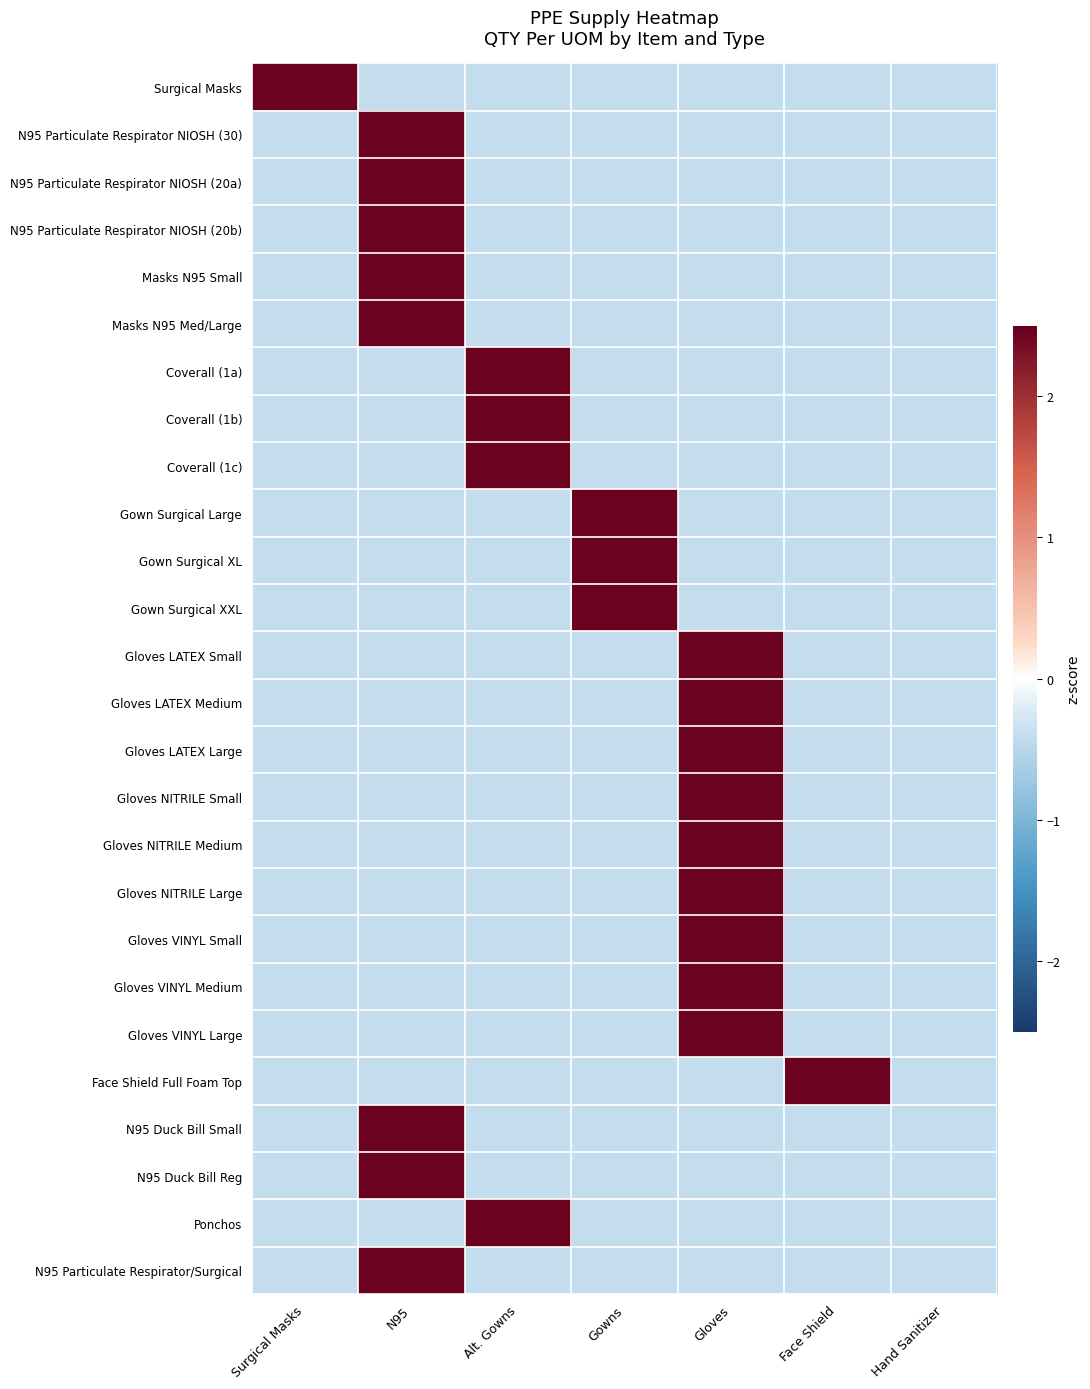

Reading left to right, list all the values displayed in this chart.

Surgical Masks: Surgical Masks=2.4	N95=-0.4	Alt. Gowns=-0.4	Gowns=-0.4	Gloves=-0.4	Face Shield=-0.4	Hand Sanitizer=-0.4
N95 Particulate Respirator NIOSH (30): Surgical Masks=-0.4	N95=2.4	Alt. Gowns=-0.4	Gowns=-0.4	Gloves=-0.4	Face Shield=-0.4	Hand Sanitizer=-0.4
N95 Particulate Respirator NIOSH (20a): Surgical Masks=-0.4	N95=2.4	Alt. Gowns=-0.4	Gowns=-0.4	Gloves=-0.4	Face Shield=-0.4	Hand Sanitizer=-0.4
N95 Particulate Respirator NIOSH (20b): Surgical Masks=-0.4	N95=2.4	Alt. Gowns=-0.4	Gowns=-0.4	Gloves=-0.4	Face Shield=-0.4	Hand Sanitizer=-0.4
Masks N95 Small: Surgical Masks=-0.4	N95=2.4	Alt. Gowns=-0.4	Gowns=-0.4	Gloves=-0.4	Face Shield=-0.4	Hand Sanitizer=-0.4
Masks N95 Med/Large: Surgical Masks=-0.4	N95=2.4	Alt. Gowns=-0.4	Gowns=-0.4	Gloves=-0.4	Face Shield=-0.4	Hand Sanitizer=-0.4
Coverall (1a): Surgical Masks=-0.4	N95=-0.4	Alt. Gowns=2.4	Gowns=-0.4	Gloves=-0.4	Face Shield=-0.4	Hand Sanitizer=-0.4
Coverall (1b): Surgical Masks=-0.4	N95=-0.4	Alt. Gowns=2.4	Gowns=-0.4	Gloves=-0.4	Face Shield=-0.4	Hand Sanitizer=-0.4
Coverall (1c): Surgical Masks=-0.4	N95=-0.4	Alt. Gowns=2.4	Gowns=-0.4	Gloves=-0.4	Face Shield=-0.4	Hand Sanitizer=-0.4
Gown Surgical Large: Surgical Masks=-0.4	N95=-0.4	Alt. Gowns=-0.4	Gowns=2.4	Gloves=-0.4	Face Shield=-0.4	Hand Sanitizer=-0.4
Gown Surgical XL: Surgical Masks=-0.4	N95=-0.4	Alt. Gowns=-0.4	Gowns=2.4	Gloves=-0.4	Face Shield=-0.4	Hand Sanitizer=-0.4
Gown Surgical XXL: Surgical Masks=-0.4	N95=-0.4	Alt. Gowns=-0.4	Gowns=2.4	Gloves=-0.4	Face Shield=-0.4	Hand Sanitizer=-0.4
Gloves LATEX Small: Surgical Masks=-0.4	N95=-0.4	Alt. Gowns=-0.4	Gowns=-0.4	Gloves=2.4	Face Shield=-0.4	Hand Sanitizer=-0.4
Gloves LATEX Medium: Surgical Masks=-0.4	N95=-0.4	Alt. Gowns=-0.4	Gowns=-0.4	Gloves=2.4	Face Shield=-0.4	Hand Sanitizer=-0.4
Gloves LATEX Large: Surgical Masks=-0.4	N95=-0.4	Alt. Gowns=-0.4	Gowns=-0.4	Gloves=2.4	Face Shield=-0.4	Hand Sanitizer=-0.4
Gloves NITRILE Small: Surgical Masks=-0.4	N95=-0.4	Alt. Gowns=-0.4	Gowns=-0.4	Gloves=2.4	Face Shield=-0.4	Hand Sanitizer=-0.4
Gloves NITRILE Medium: Surgical Masks=-0.4	N95=-0.4	Alt. Gowns=-0.4	Gowns=-0.4	Gloves=2.4	Face Shield=-0.4	Hand Sanitizer=-0.4
Gloves NITRILE Large: Surgical Masks=-0.4	N95=-0.4	Alt. Gowns=-0.4	Gowns=-0.4	Gloves=2.4	Face Shield=-0.4	Hand Sanitizer=-0.4
Gloves VINYL Small: Surgical Masks=-0.4	N95=-0.4	Alt. Gowns=-0.4	Gowns=-0.4	Gloves=2.4	Face Shield=-0.4	Hand Sanitizer=-0.4
Gloves VINYL Medium: Surgical Masks=-0.4	N95=-0.4	Alt. Gowns=-0.4	Gowns=-0.4	Gloves=2.4	Face Shield=-0.4	Hand Sanitizer=-0.4
Gloves VINYL Large: Surgical Masks=-0.4	N95=-0.4	Alt. Gowns=-0.4	Gowns=-0.4	Gloves=2.4	Face Shield=-0.4	Hand Sanitizer=-0.4
Face Shield Full Foam Top: Surgical Masks=-0.4	N95=-0.4	Alt. Gowns=-0.4	Gowns=-0.4	Gloves=-0.4	Face Shield=2.4	Hand Sanitizer=-0.4
N95 Duck Bill Small: Surgical Masks=-0.4	N95=2.4	Alt. Gowns=-0.4	Gowns=-0.4	Gloves=-0.4	Face Shield=-0.4	Hand Sanitizer=-0.4
N95 Duck Bill Reg: Surgical Masks=-0.4	N95=2.4	Alt. Gowns=-0.4	Gowns=-0.4	Gloves=-0.4	Face Shield=-0.4	Hand Sanitizer=-0.4
Ponchos: Surgical Masks=-0.4	N95=-0.4	Alt. Gowns=2.4	Gowns=-0.4	Gloves=-0.4	Face Shield=-0.4	Hand Sanitizer=-0.4
N95 Particulate Respirator/Surgical: Surgical Masks=-0.4	N95=2.4	Alt. Gowns=-0.4	Gowns=-0.4	Gloves=-0.4	Face Shield=-0.4	Hand Sanitizer=-0.4